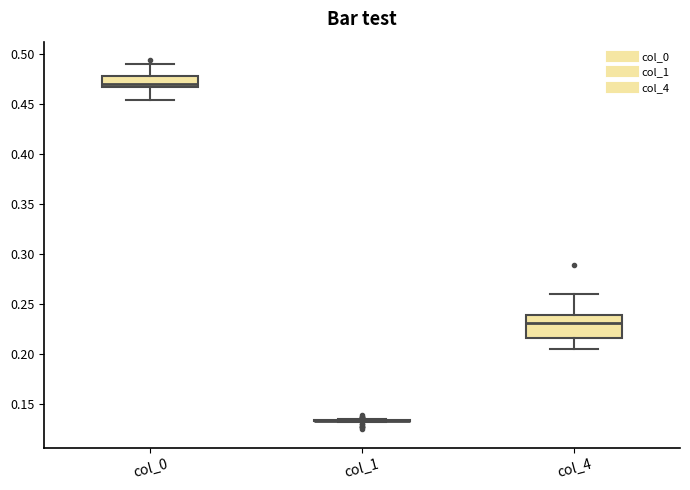

Reading left to right, read every box against the y-axis: the position of its median line, the range the box covers, and the ends of its whiskers. The values are not printed on the chart, so give them approximately, as read against the axis.

col_0: median 0.470, box 0.465 to 0.480, whiskers 0.455 to 0.490
col_1: box collapsed to a line at 0.135, whiskers 0.130 to 0.135
col_4: median 0.230, box 0.215 to 0.240, whiskers 0.205 to 0.260